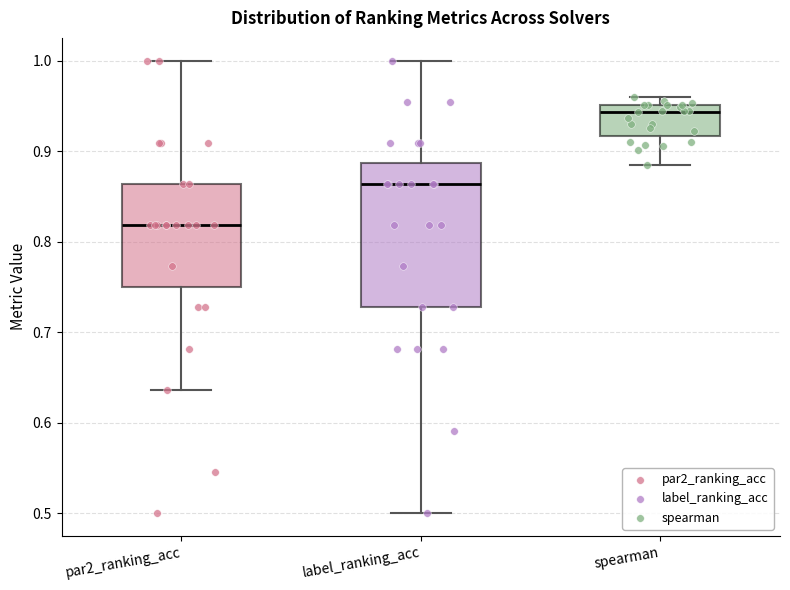

Where is the upper edge of the box for par2_ranking_acc on the y-axis? The values are not printed on the chart, so give them approximately, as read against the axis.

0.86